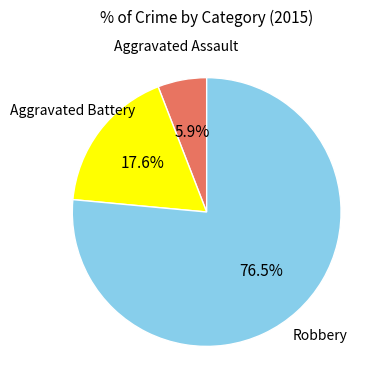

To the nearest percent, what is the difference between the largest and smallest slice percentages?

71%